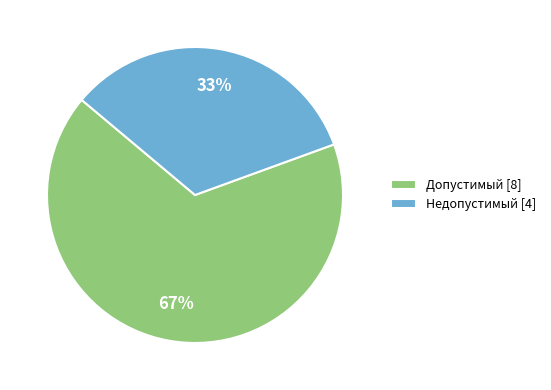

To the nearest percent, what is the average slice percentage?

50%